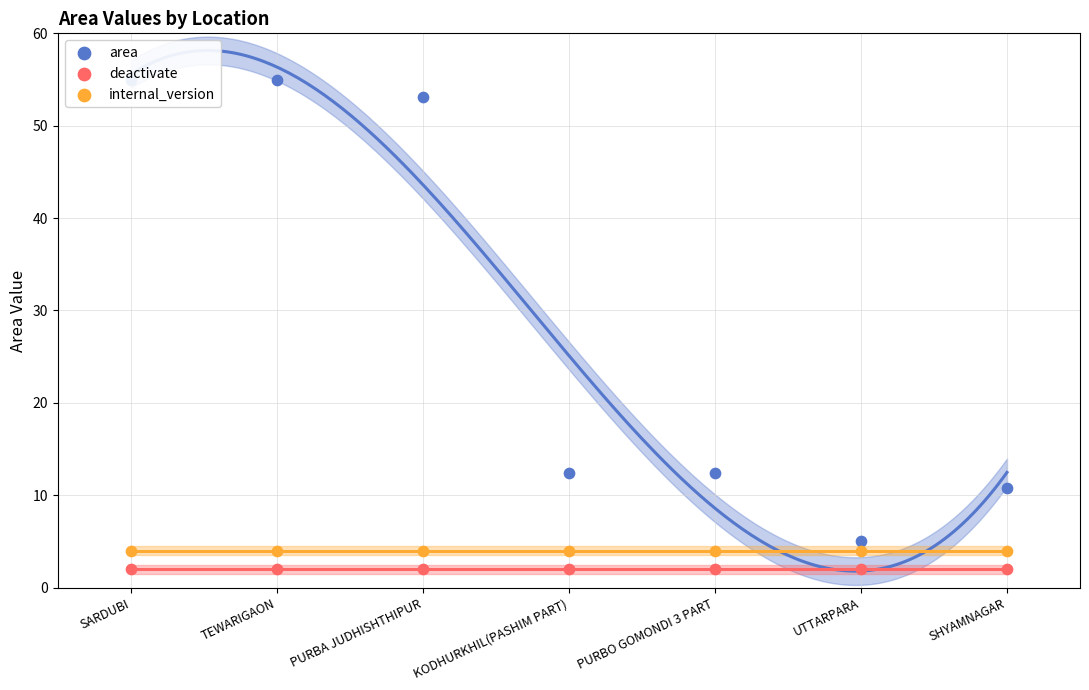

At which category is the sum across all series the highest?

TEWARIGAON